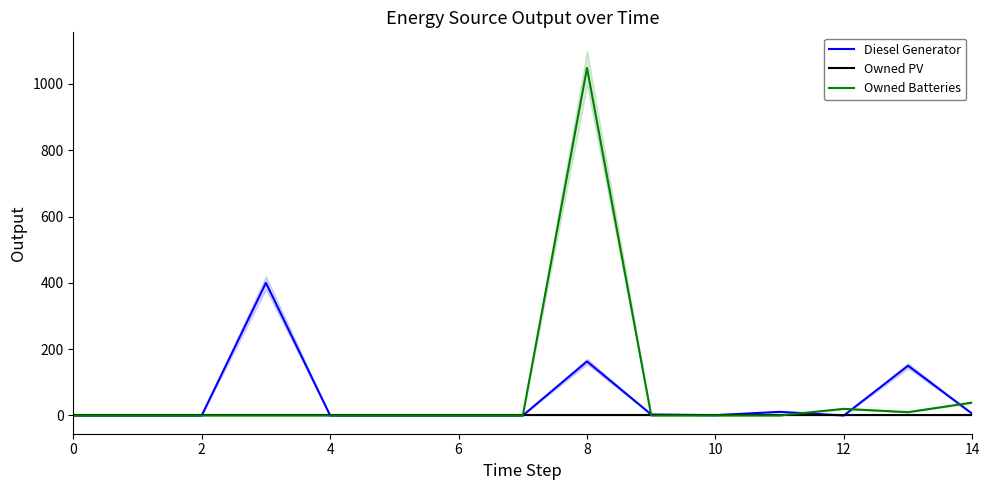

How many positive values does the Owned Batteries series have?

4